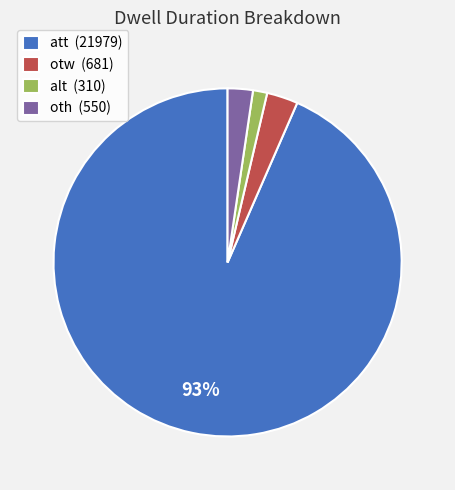

How many segments does this pie chart have?

4